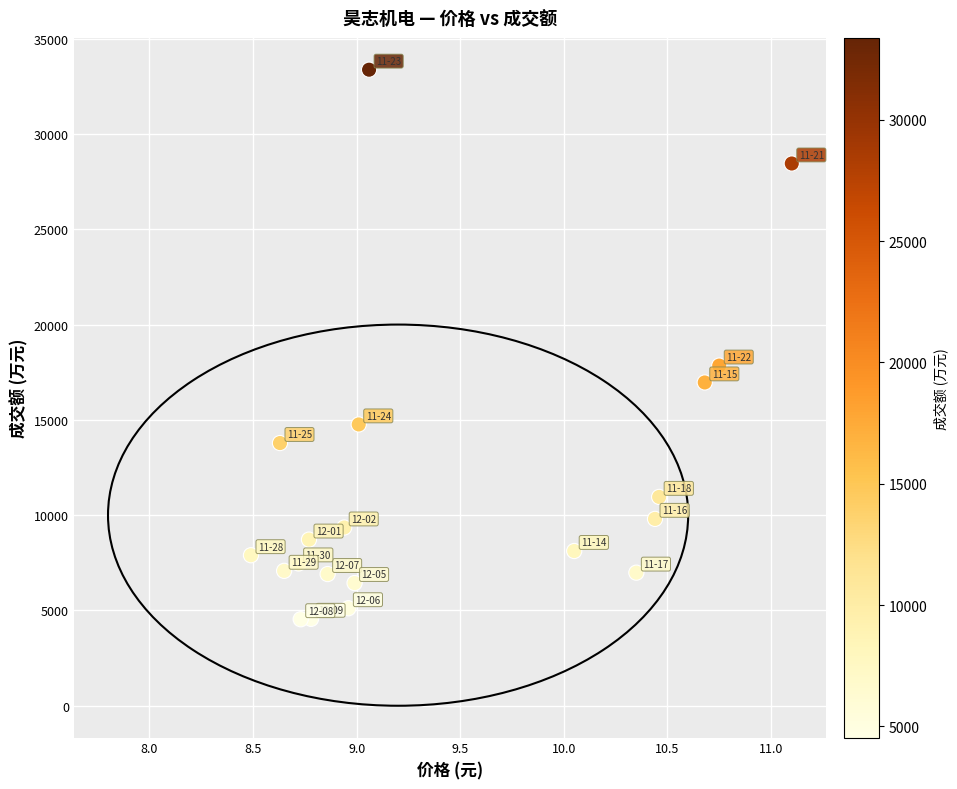

What Y value in the scatter plot is closest to 18956?

17848